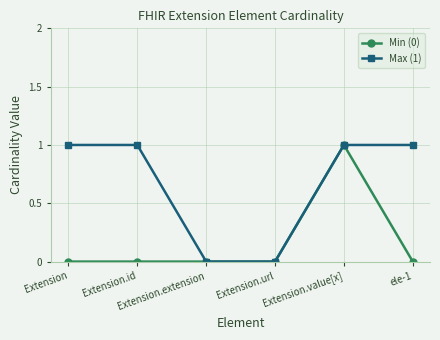

True or false: Min (0) has more than 0 interior local peaks.

True